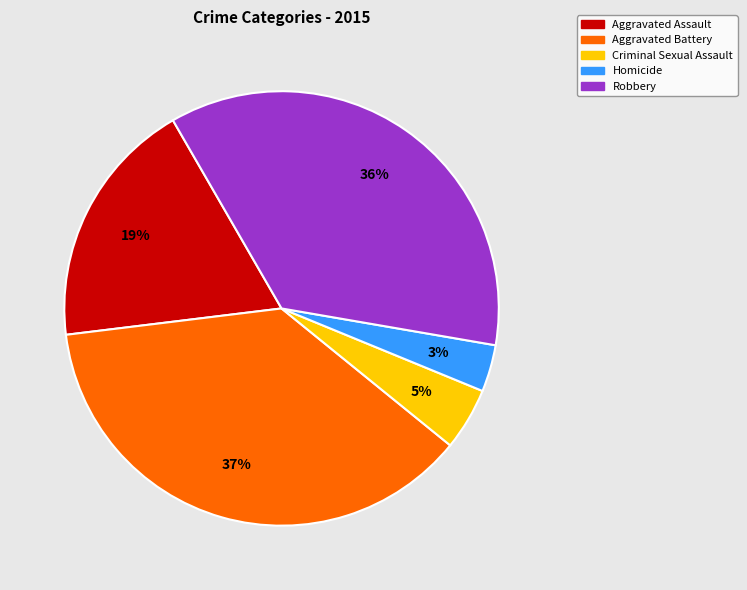

How many segments does this pie chart have?

5